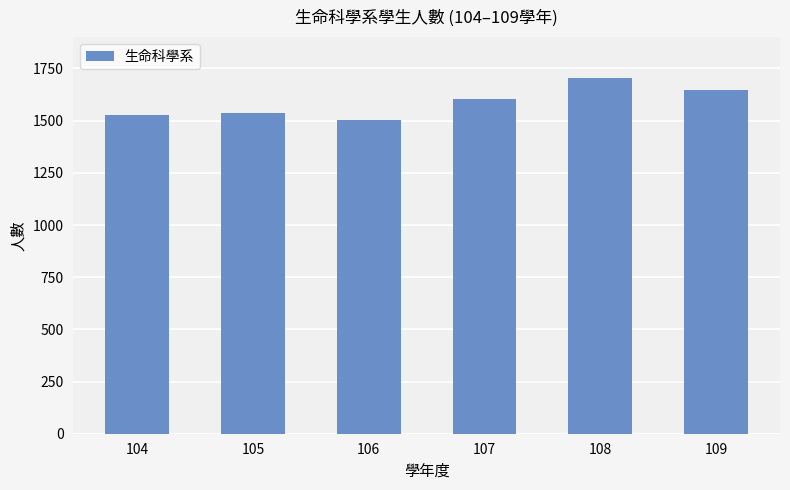

What is the smallest value displayed?

1501